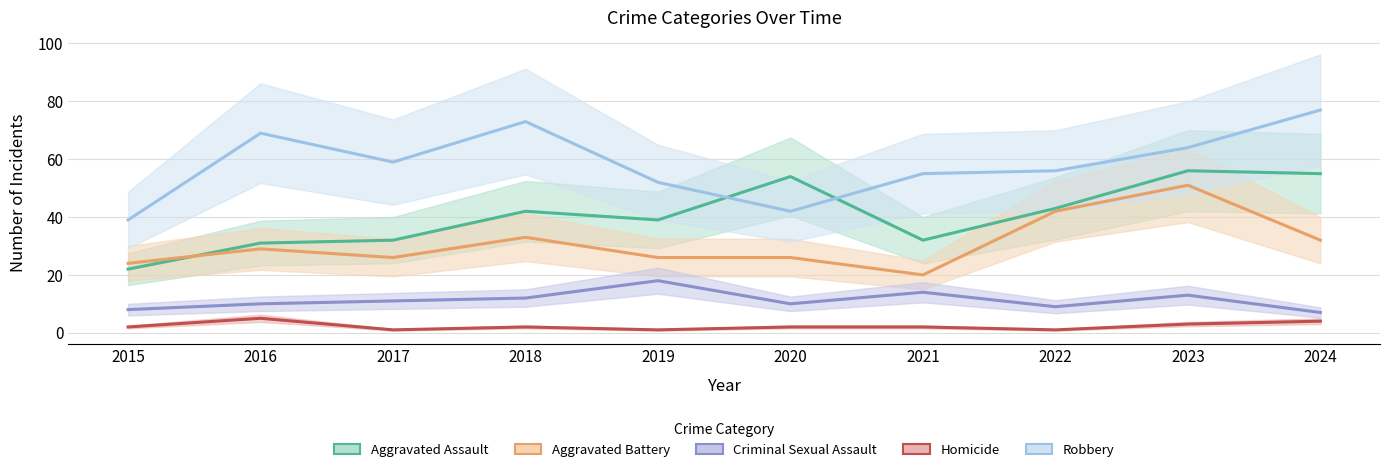

How many data points in Robbery are above 59?

4